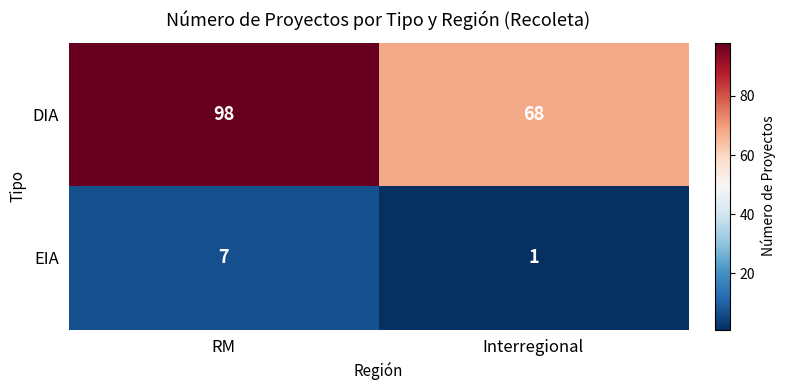

What is the total value across all series at Interregional?

69